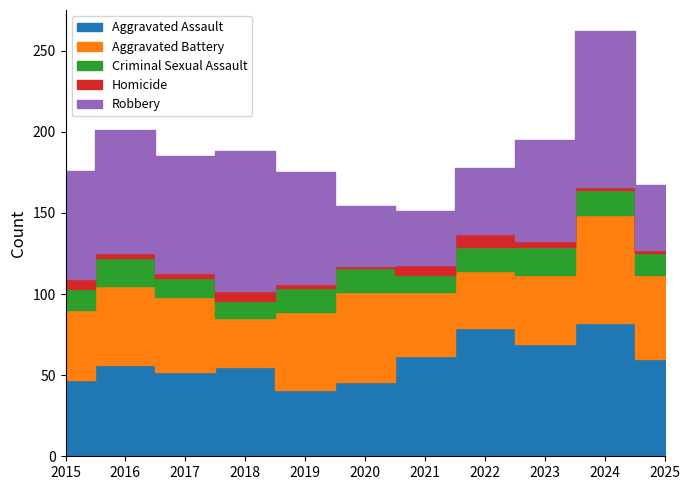

At which category does Homicide reach its first local peak?

2018